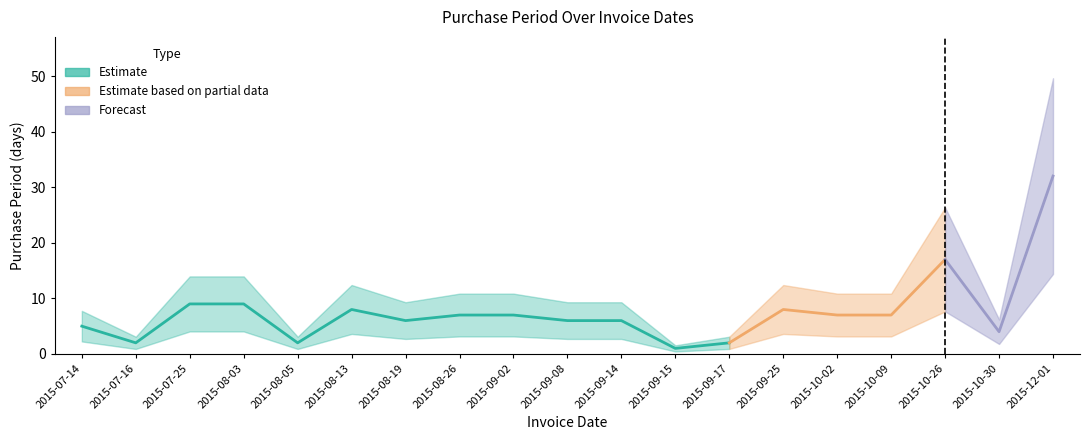

How many data points does each series have?

19